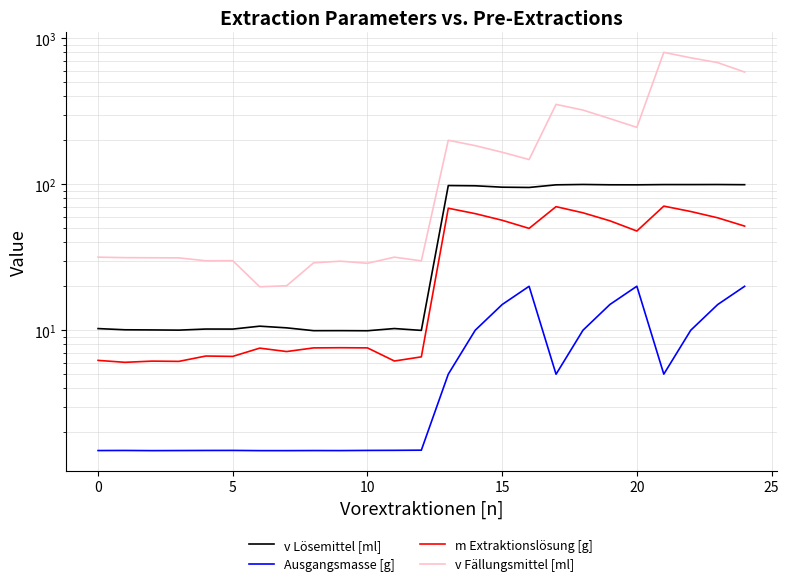

The Ausgangsmasse [g] series shows 2.6 at 17. True or false?

False